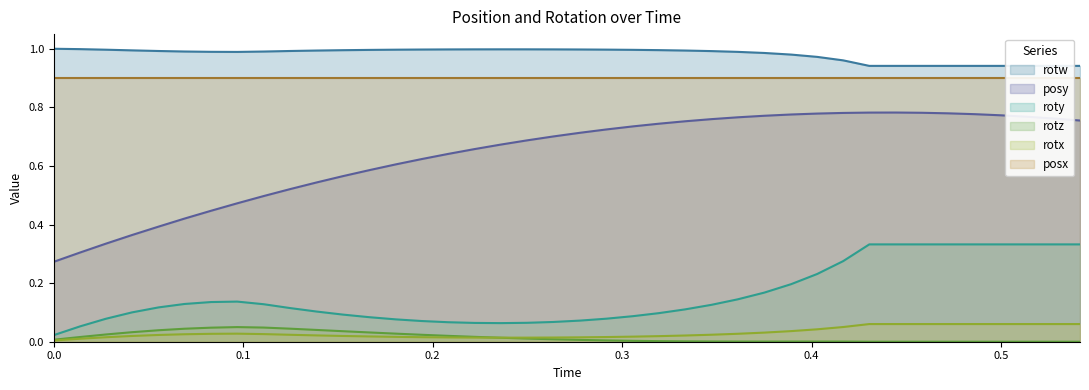

How many interior local peaks does the posy series have?

1